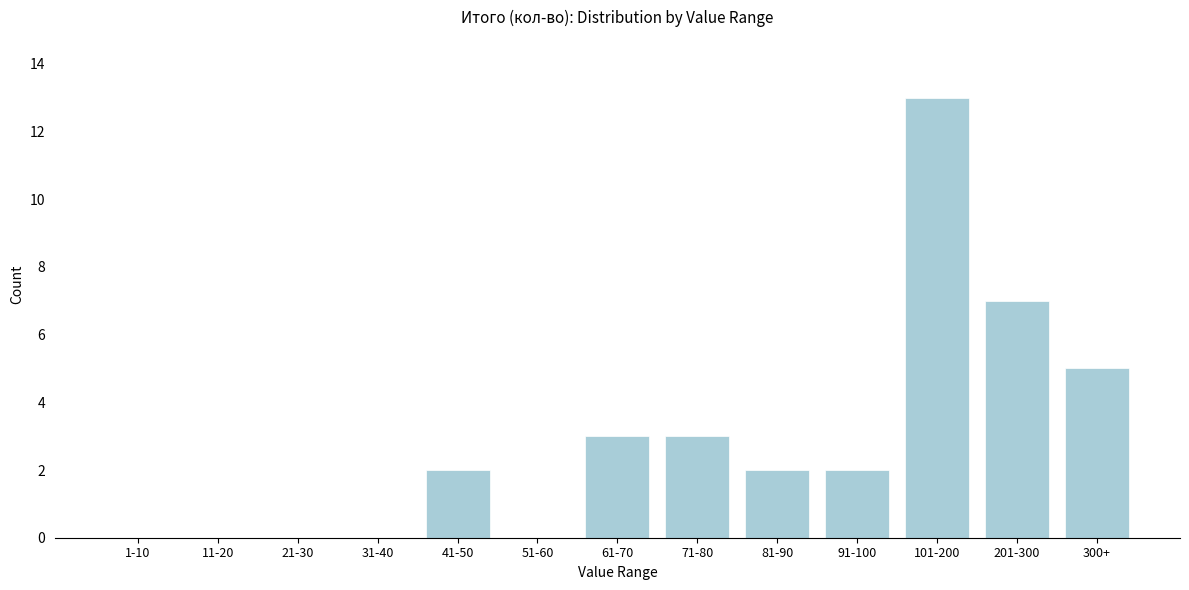

Reading right to left, what are all the values shown in this chart?

300+=5	201-300=7	101-200=13	91-100=2	81-90=2	71-80=3	61-70=3	51-60=0	41-50=2	31-40=0	21-30=0	11-20=0	1-10=0